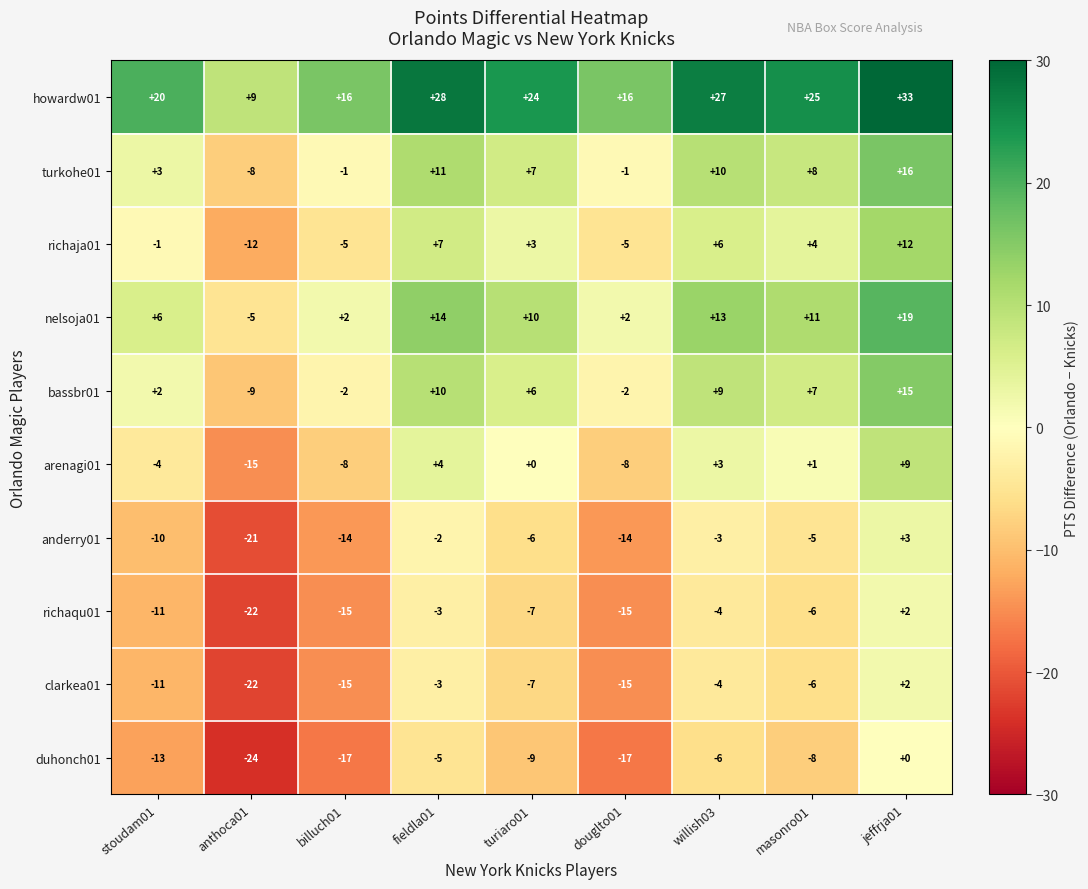

Which series has the largest total across all categories?

howardw01